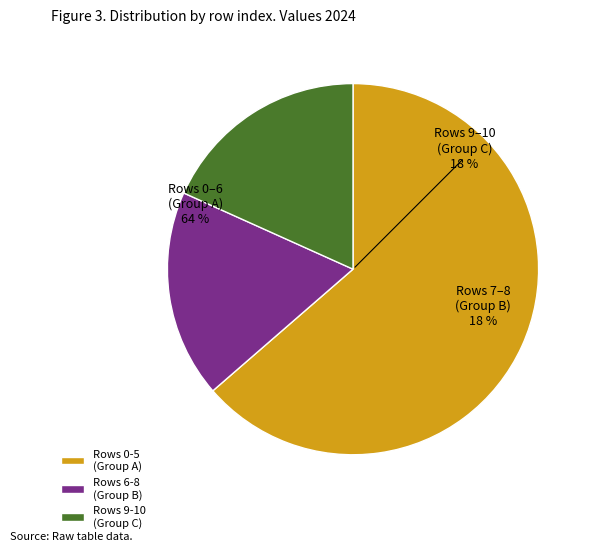

What portion of the pie excludes 10?

90.9%